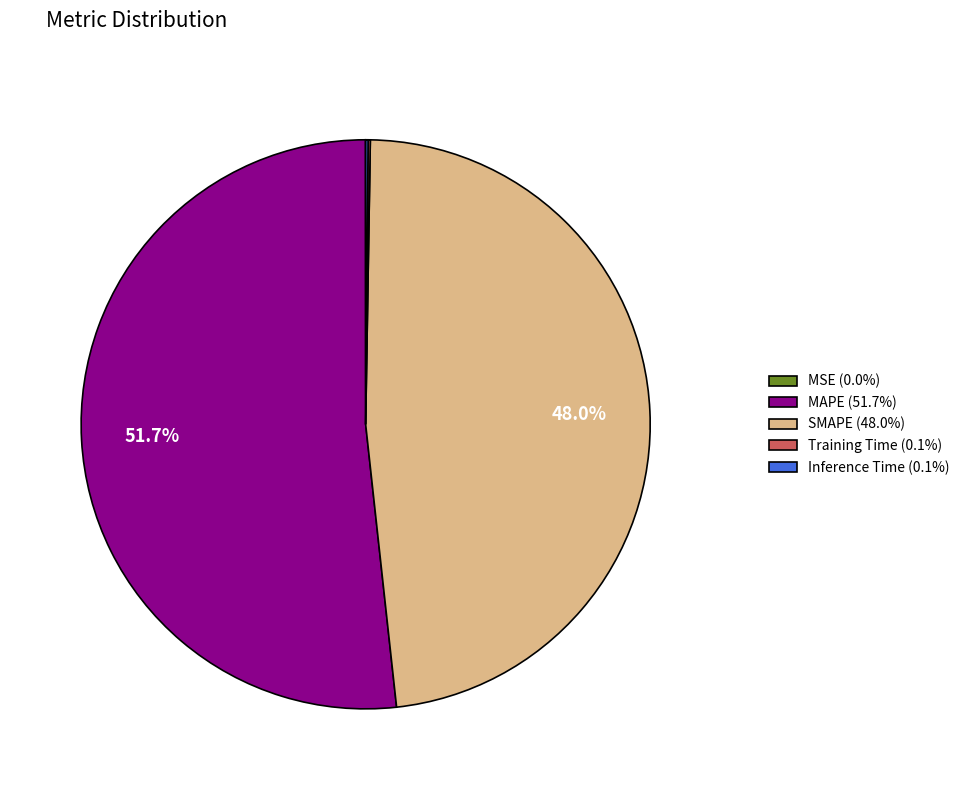

Is MAPE the majority of the pie?

Yes